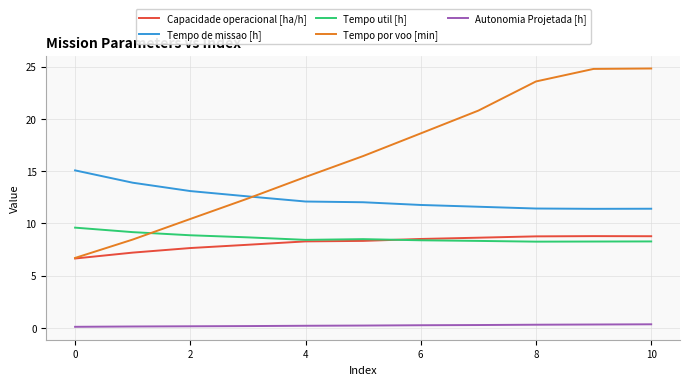

True or false: Autonomia Projetada [h] and Tempo util [h] intersect in this chart.

False